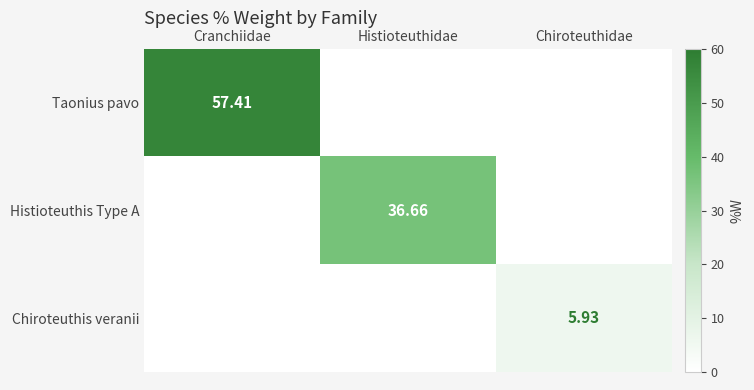

Is it true that Taonius pavo equals 27.0 at Chiroteuthidae?

False